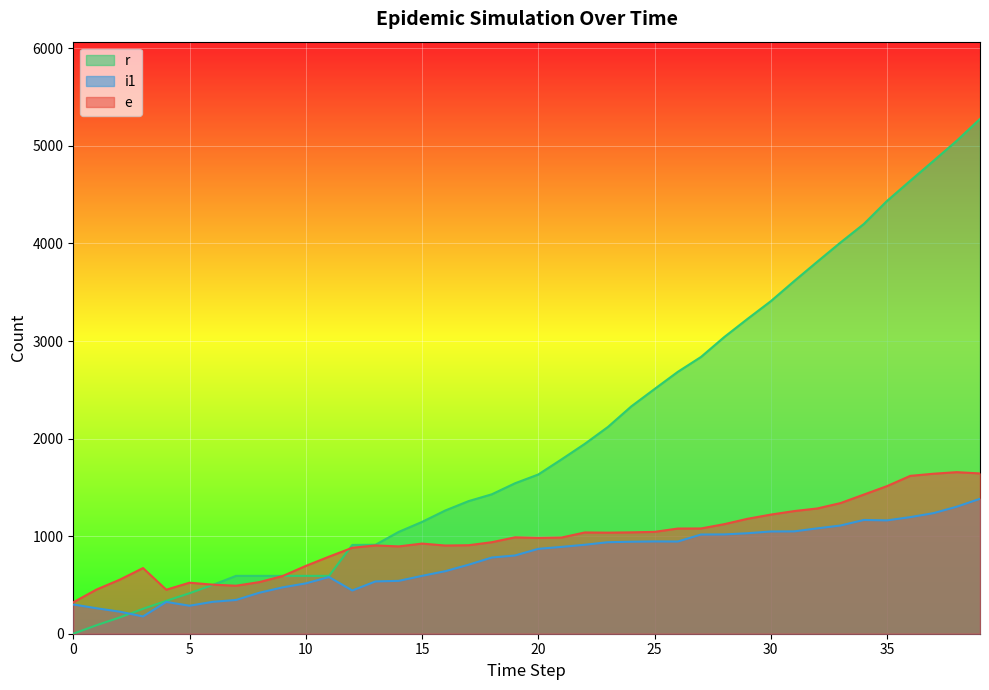

True or false: i1 and e cross at least once.

False